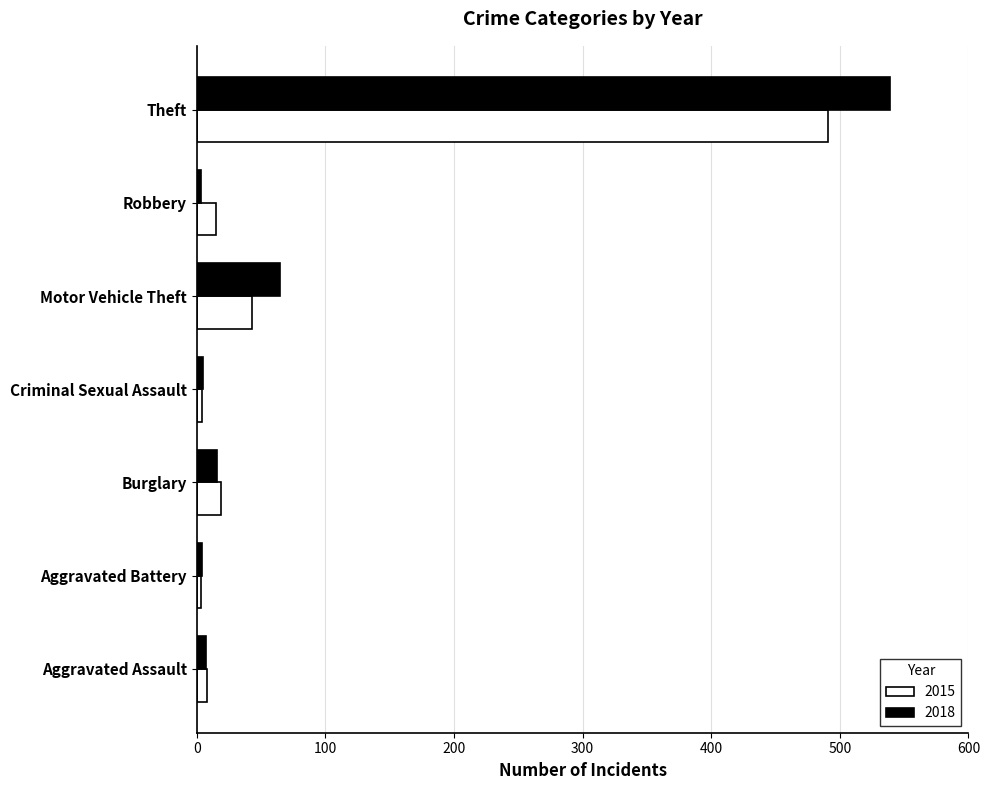

True or false: 2015 has a value of 8 at Aggravated Assault.

True